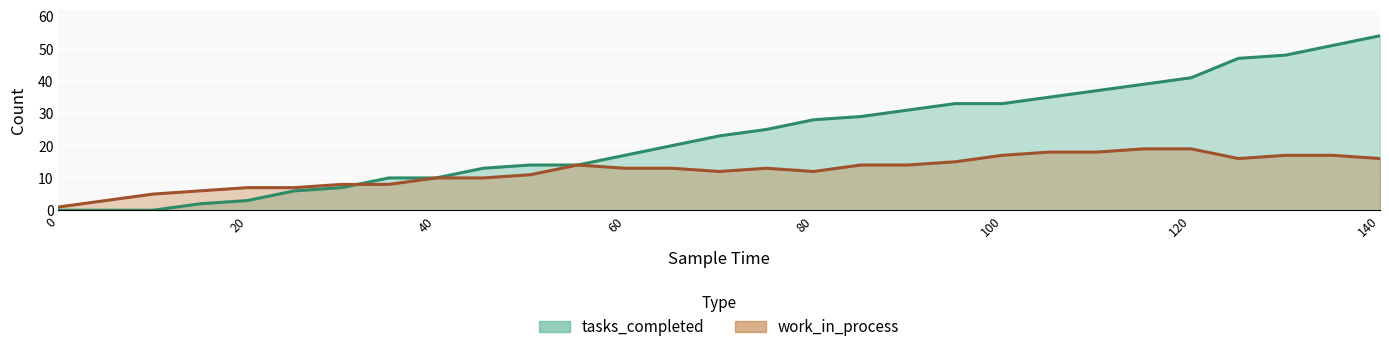

True or false: tasks_completed has a value of 14 at 55.

True